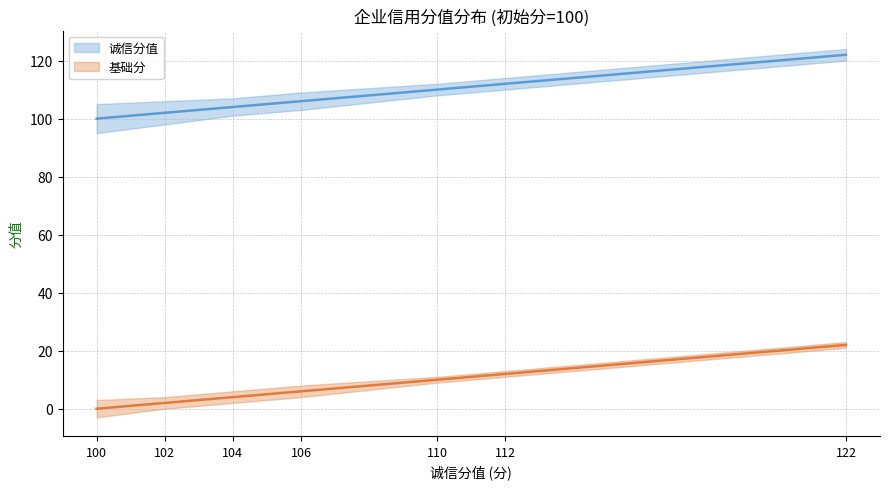

Rank the categories by 诚信分值 value from lowest to highest.

100, 102, 104, 106, 110, 112, 122